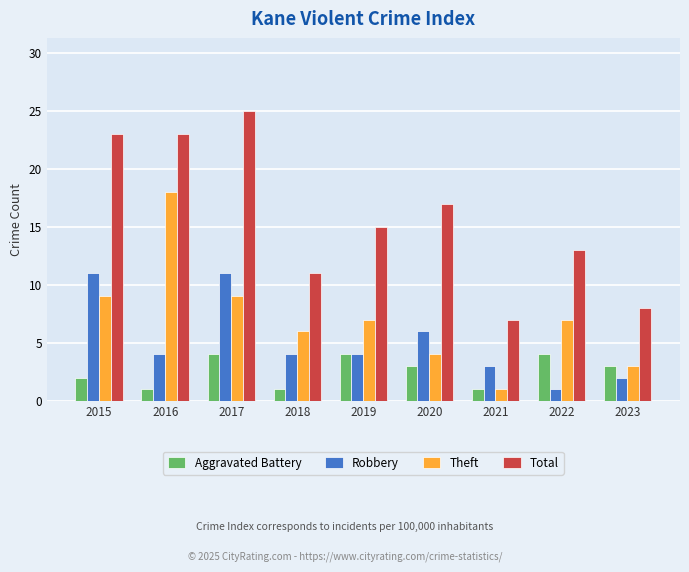

What is the spread (max minus min) of values at 2018?

10